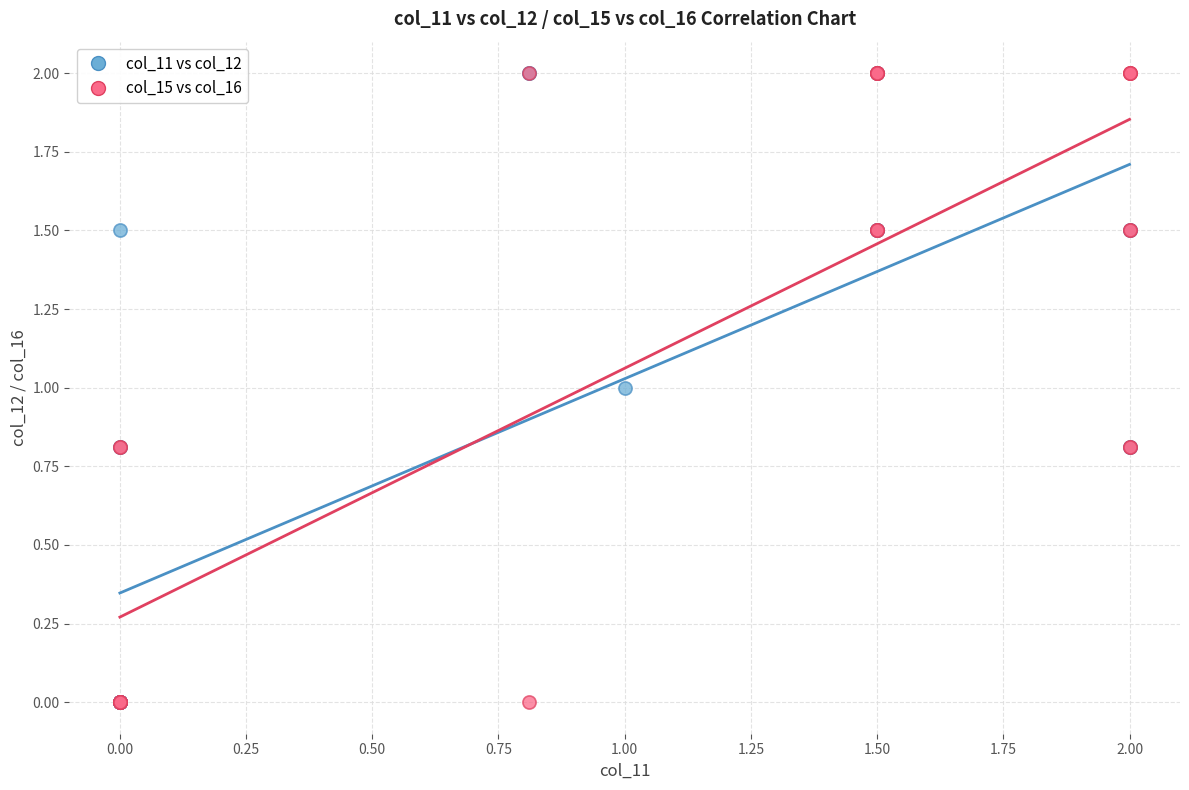

What are all the series names shown in the legend?

col_11 vs col_12, col_15 vs col_16